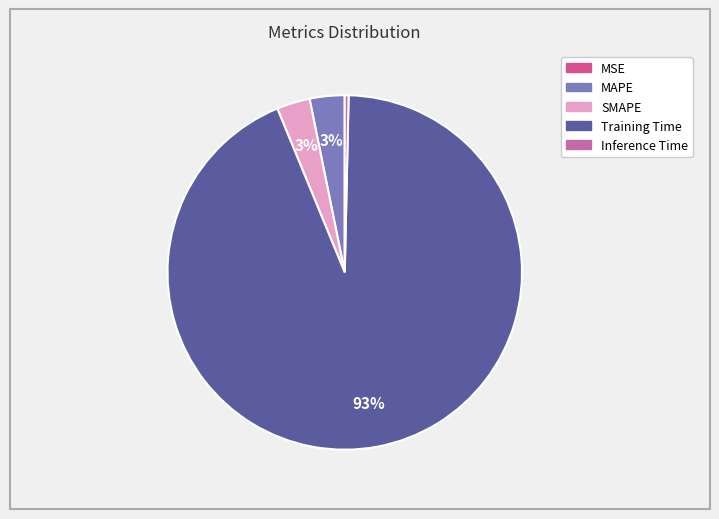

Which has a higher value, Training Time or SMAPE?

Training Time